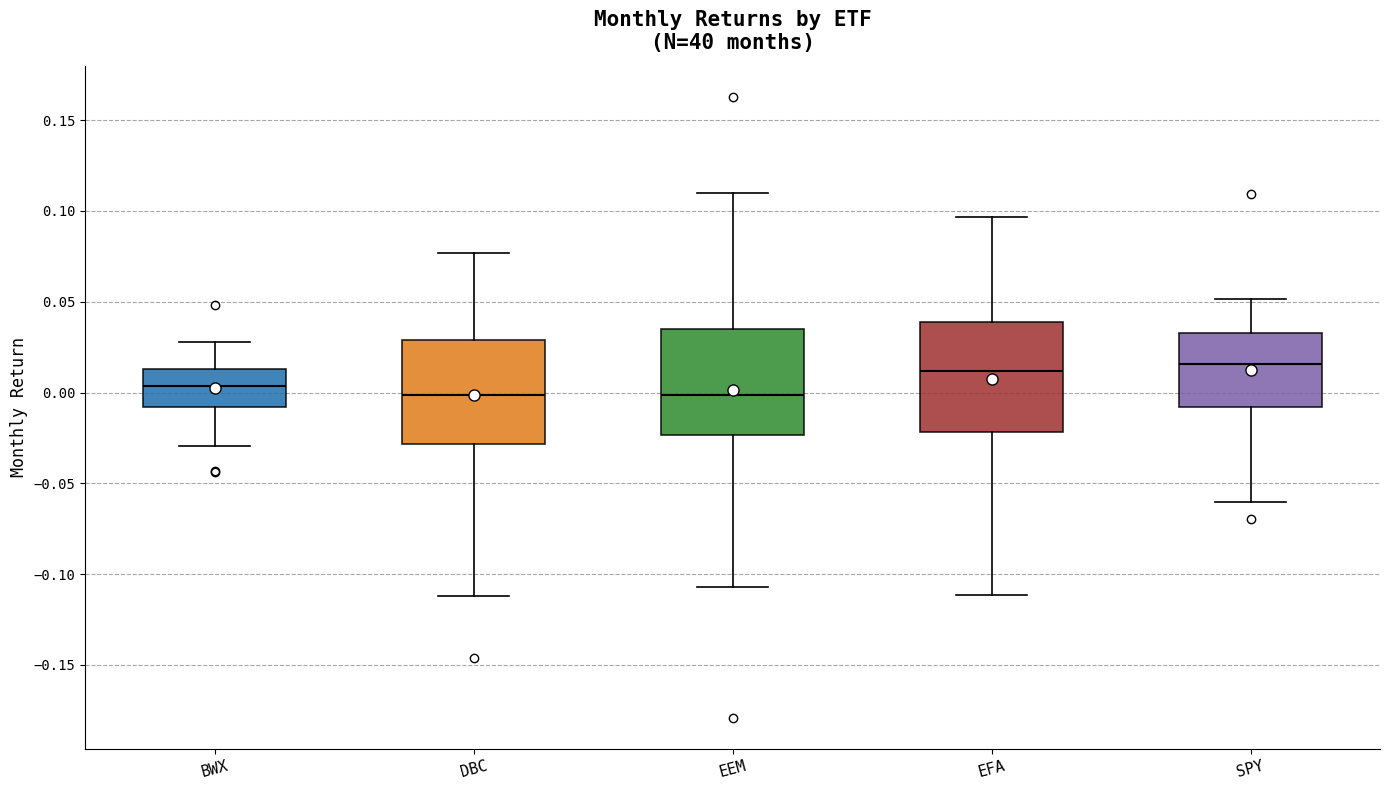

Reading left to right, transcribe this box plot: for each box, give where its median line is, the range the box spans, and where its two whiskers end, as read against the y-axis. The values are not printed on the chart, so give them approximately, as read against the axis.

BWX: median 0.005, box -0.010 to 0.015, whiskers -0.030 to 0.030
DBC: median 0.000, box -0.030 to 0.030, whiskers -0.110 to 0.075
EEM: median 0.000, box -0.025 to 0.035, whiskers -0.105 to 0.110
EFA: median 0.010, box -0.020 to 0.040, whiskers -0.110 to 0.095
SPY: median 0.015, box -0.010 to 0.035, whiskers -0.060 to 0.050